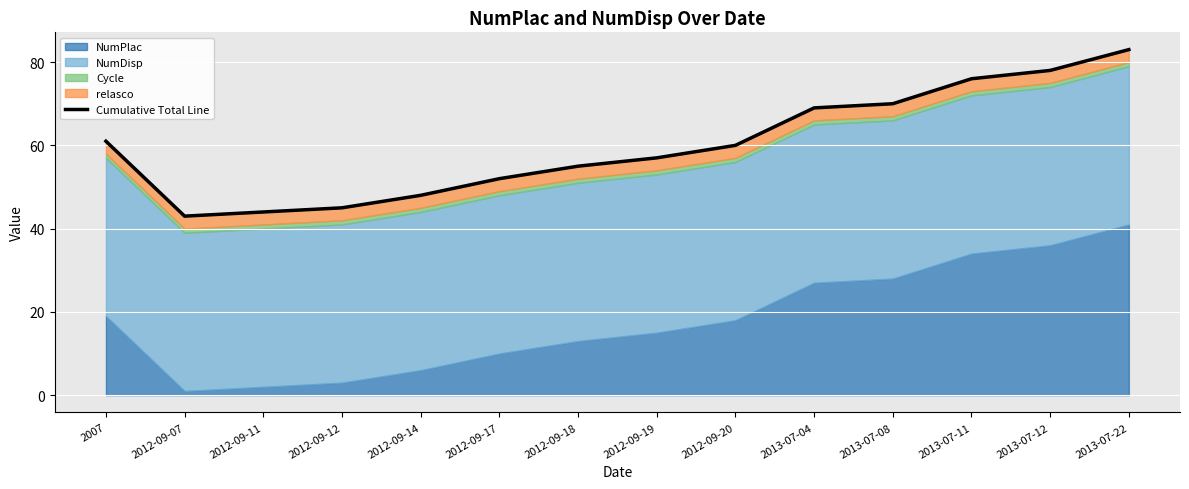

True or false: the data shows 10 at 2012-09-14.

False